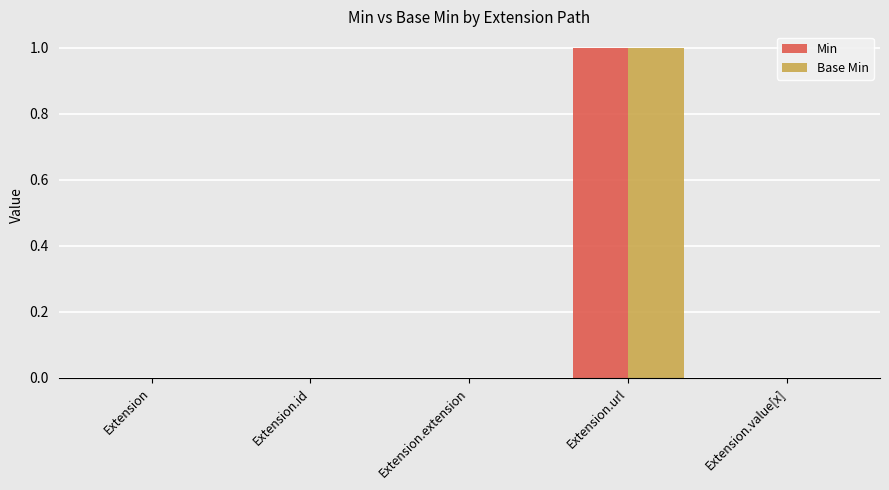

How many distinct data groups are displayed?

2